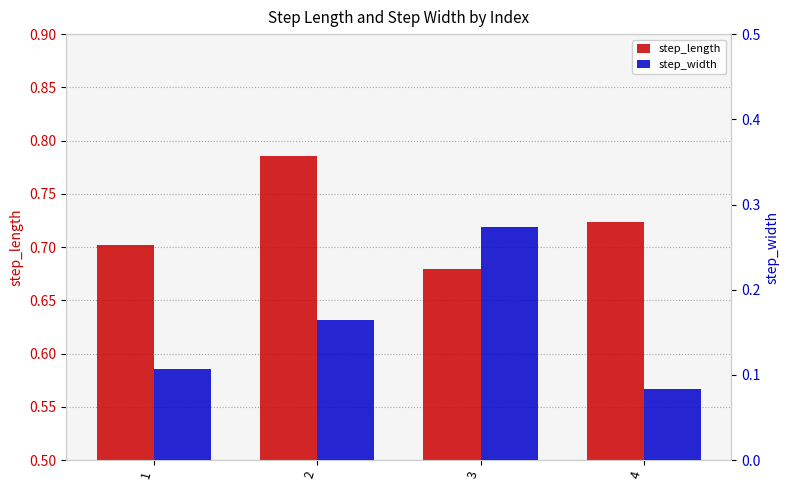

Where is step_length nearest to the value 0?

3